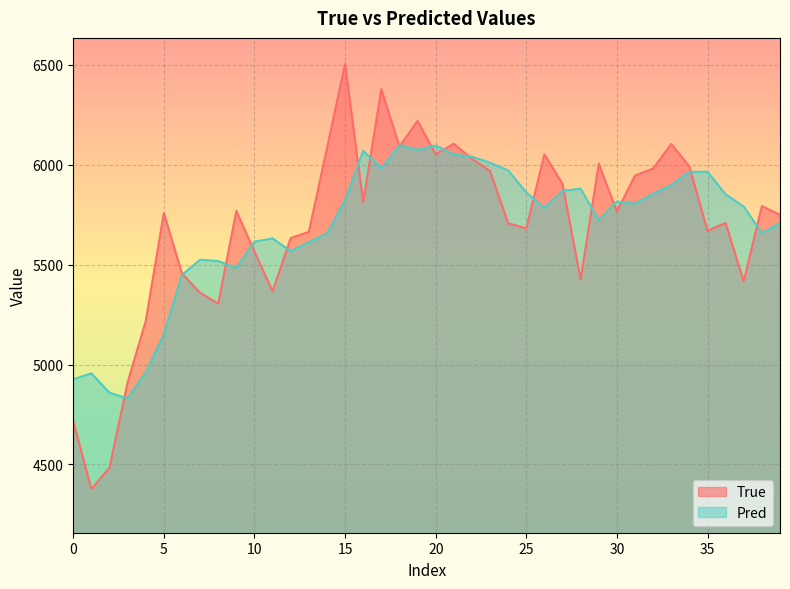

What is the smallest value displayed?

4377.0